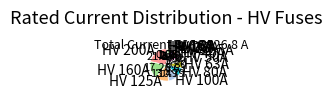

What is the ratio of the value at HV 200A to the value at HV 20A?

10.0